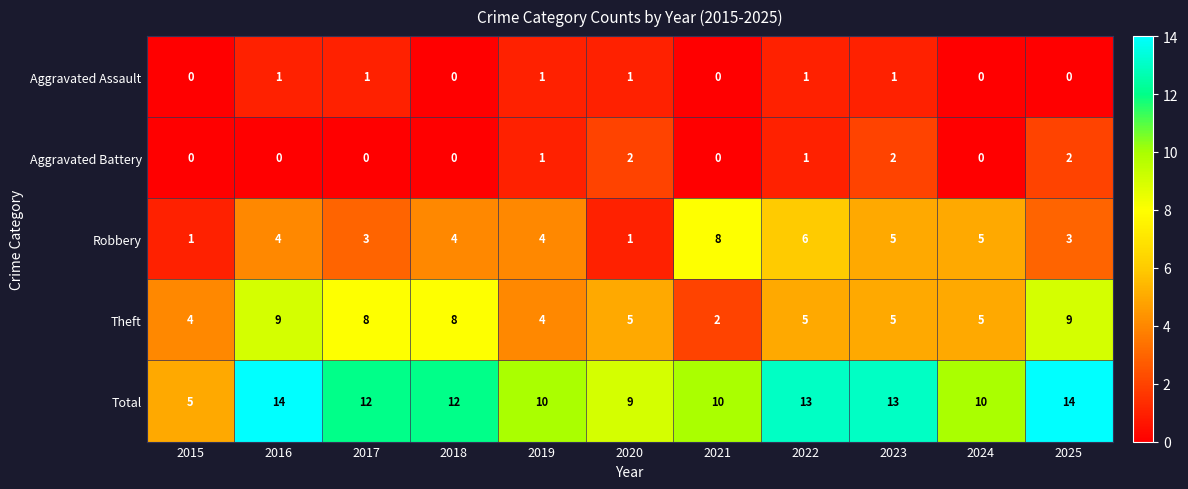

Count the Theft values in the range 4 to 8.

8